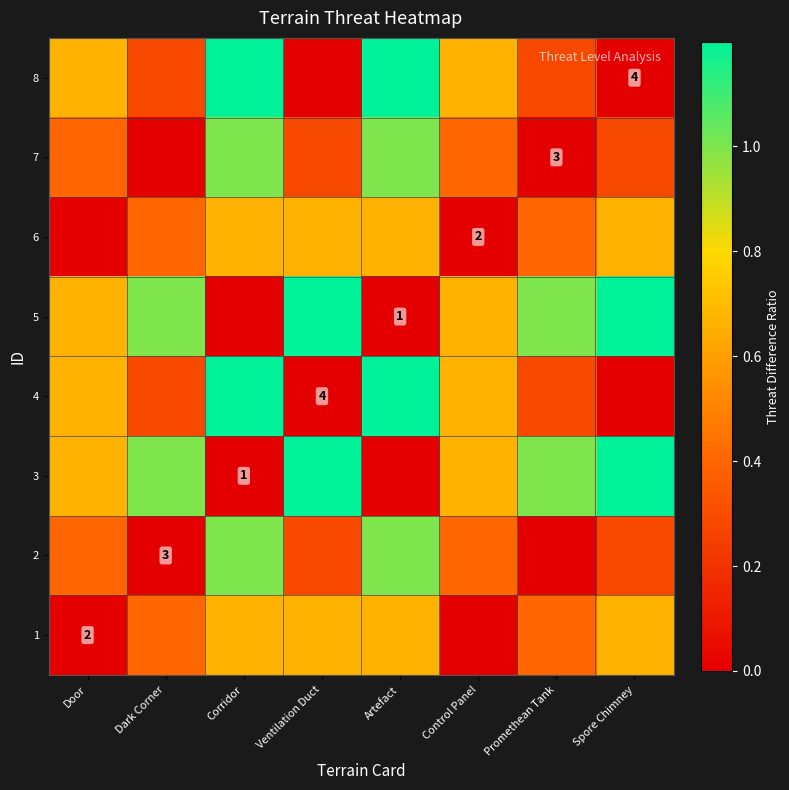

What is the difference between the maximum and second lowest values in the 4 series?

1.2